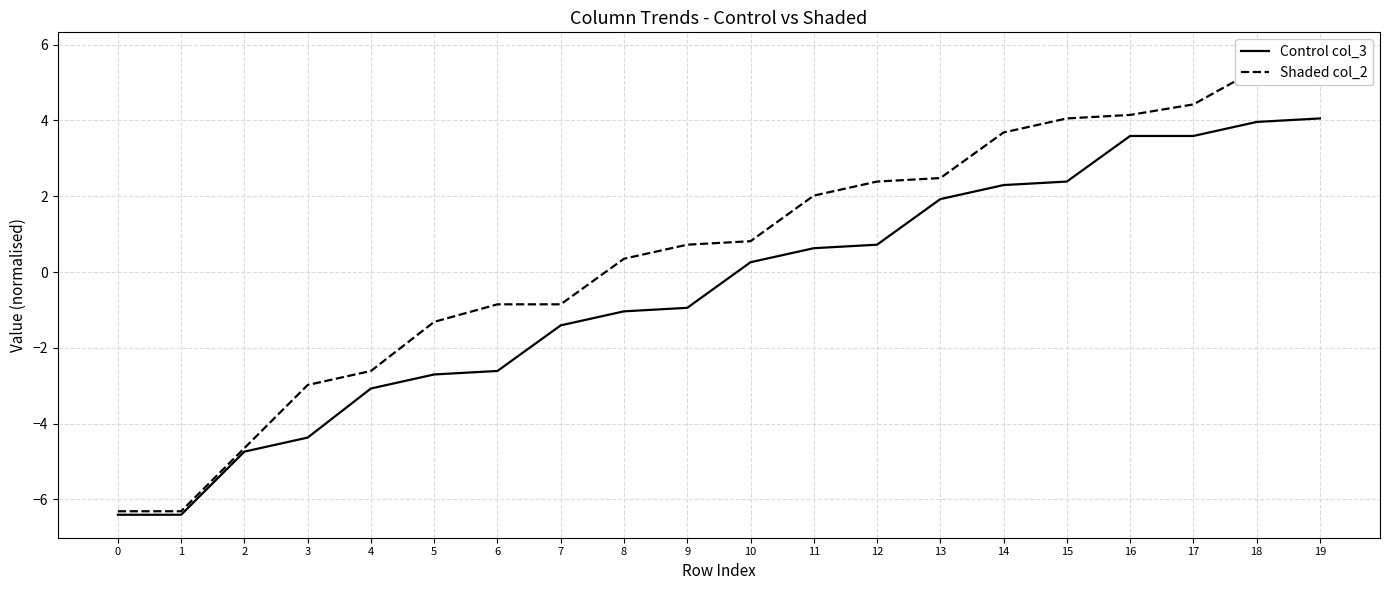

Rank the series by their average value, from lowest to highest.

Control col_3, Shaded col_2